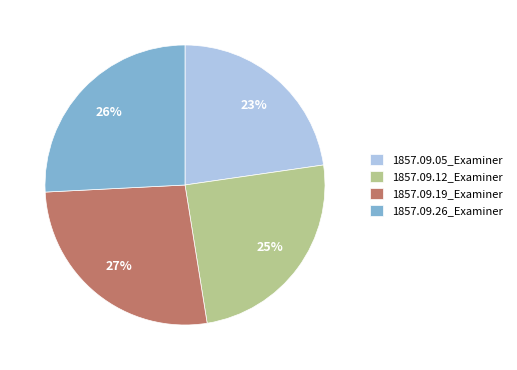

What is the largest slice in the pie chart?

1857.09.19_Examiner